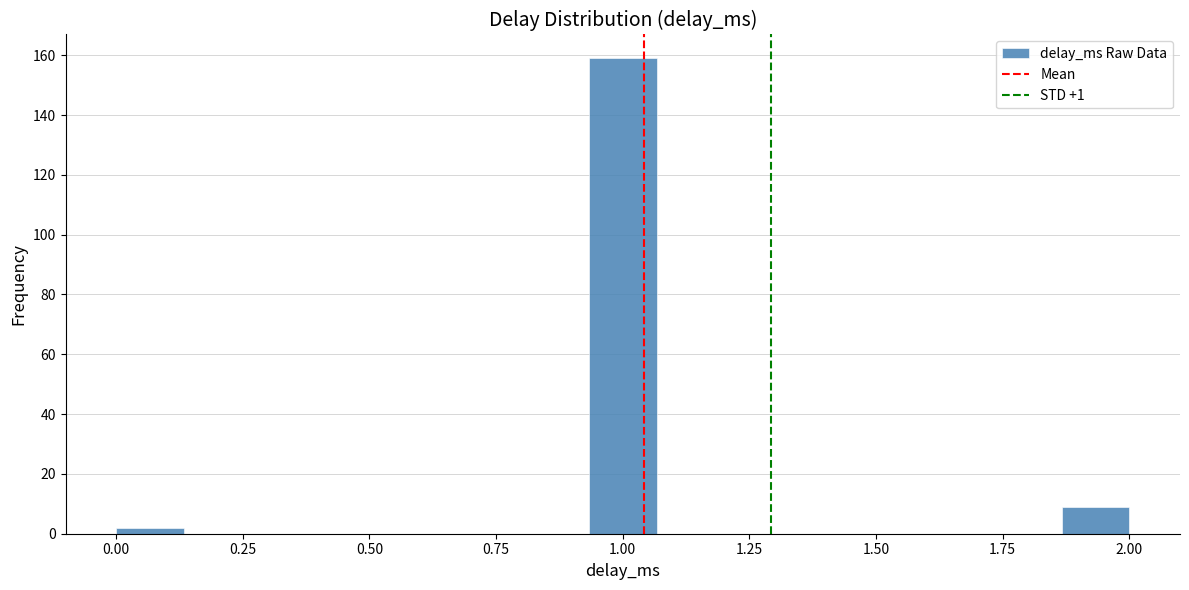

Around what value on the x-axis is the tallest bar? Give the approximate position of its centre, as read against the axis.

1.00